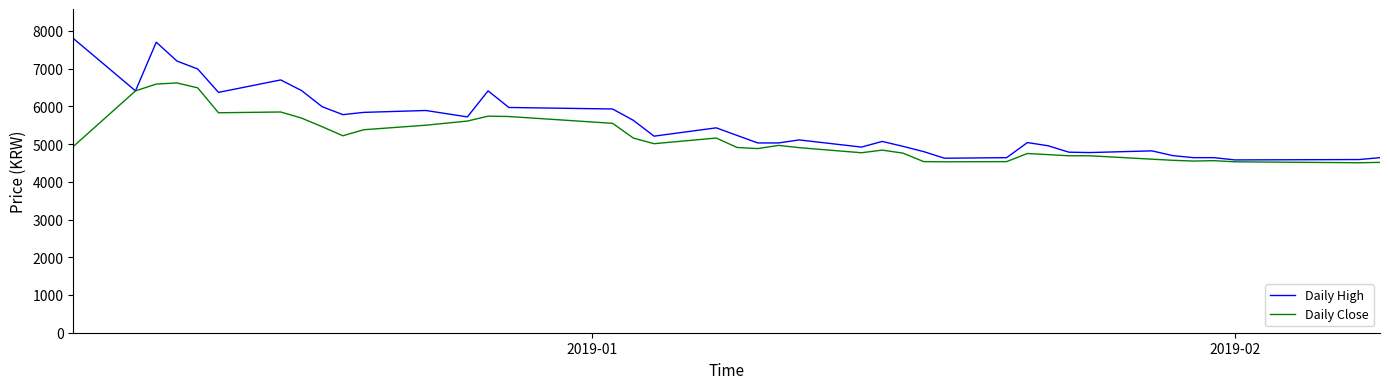

What is the lowest value of the Daily Close series?

4505